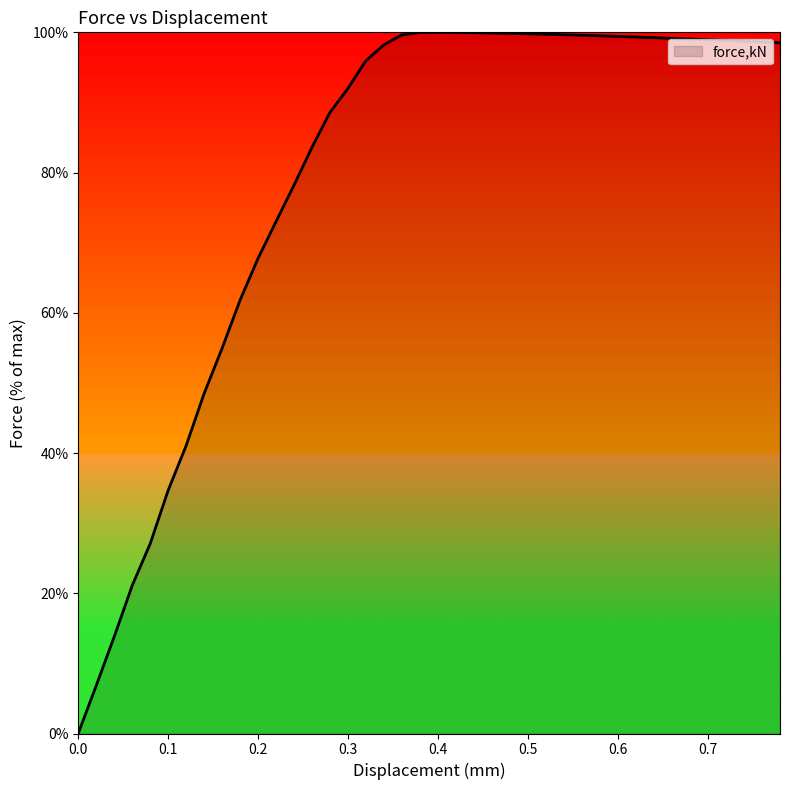

What is the greatest value displayed?

100.0